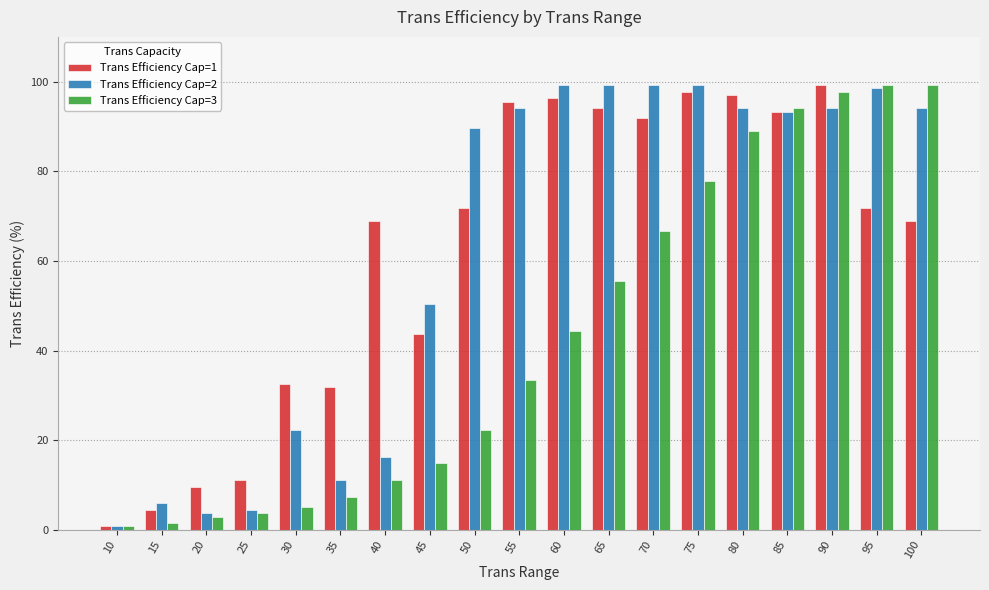

What is the difference between the second highest and minimum values in the Trans Efficiency Cap=3 series?

98.5